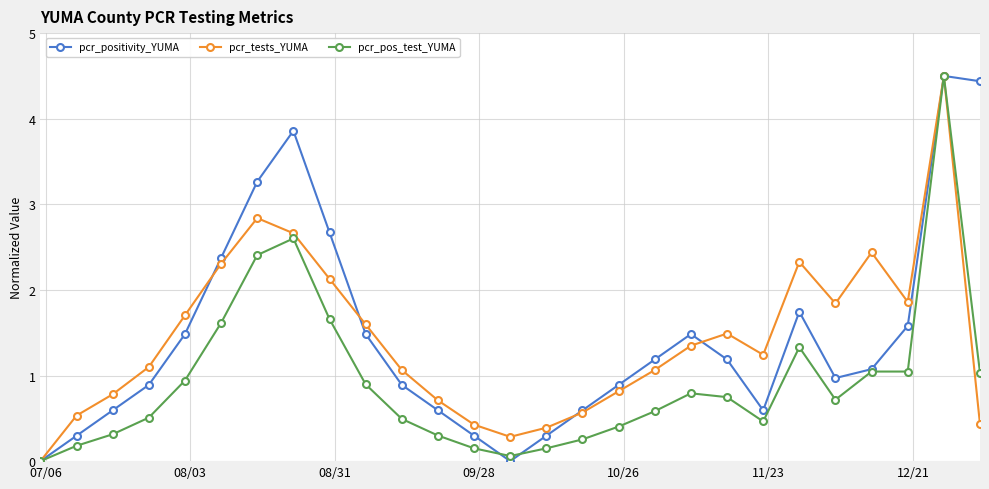

What is the value of the pcr_pos_test_YUMA point at the 4th from the left?

0.5